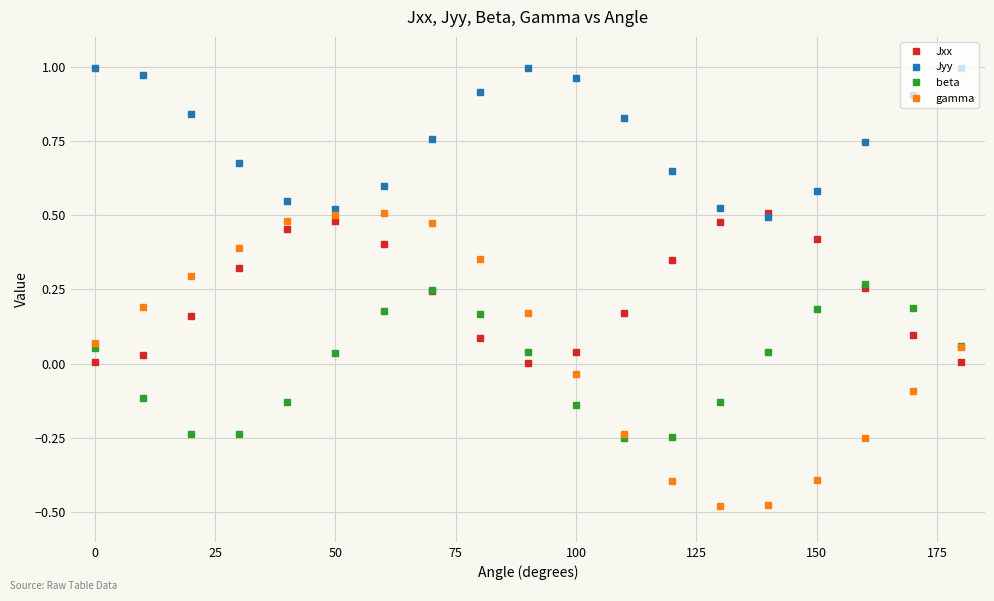

True or false: Jyy and gamma intersect in this chart.

False